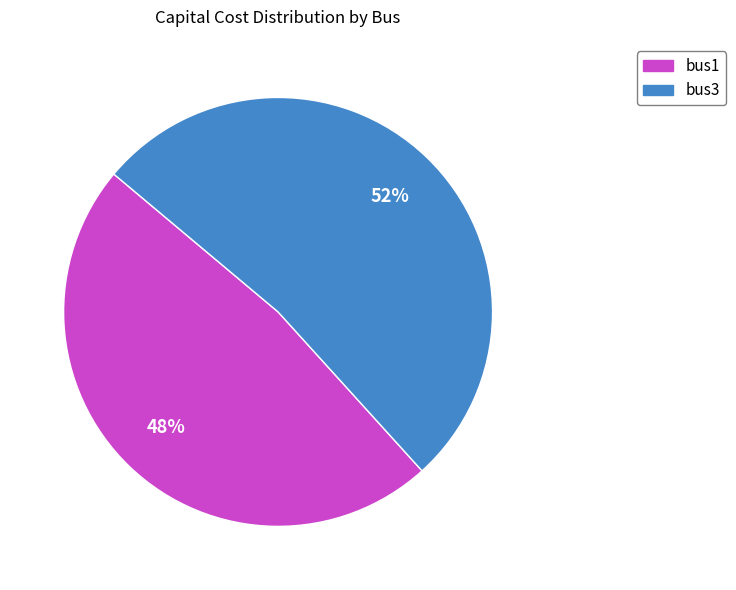

Which has a higher value, bus3 or bus1?

bus3